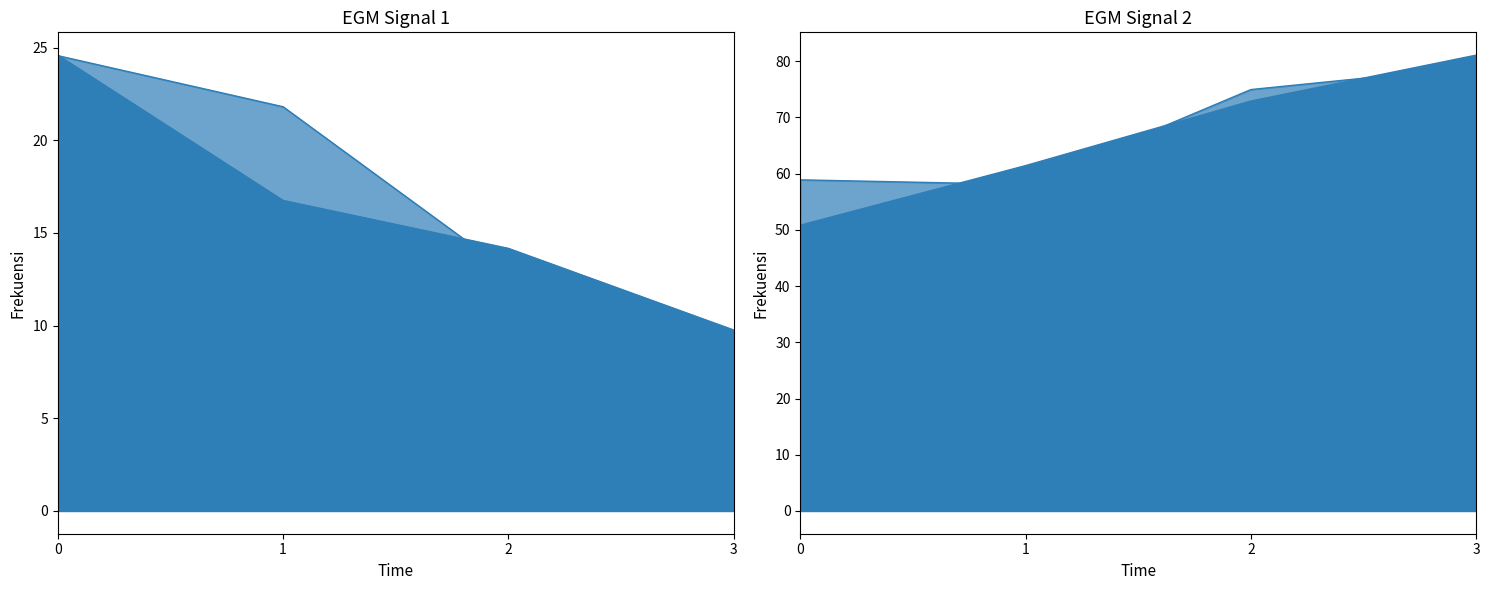

What is the value of the col_0 point at the 2nd from the left?

16.8